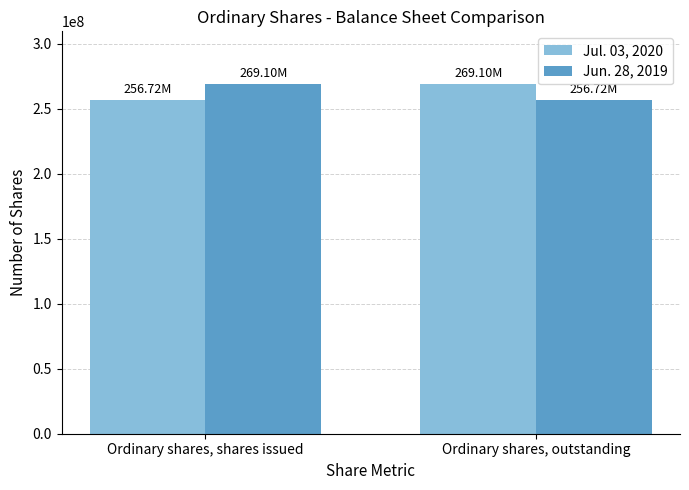

What is the difference between the maximum and minimum values in the Jul. 03, 2020 series?

12379131